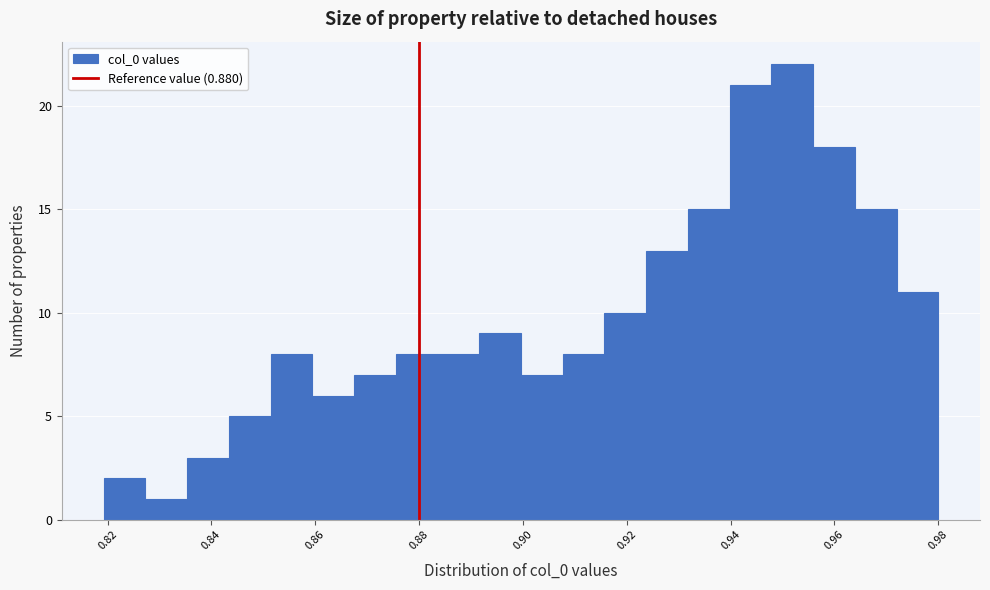

Which range on the x-axis has the tallest bar?

0.948 to 0.956